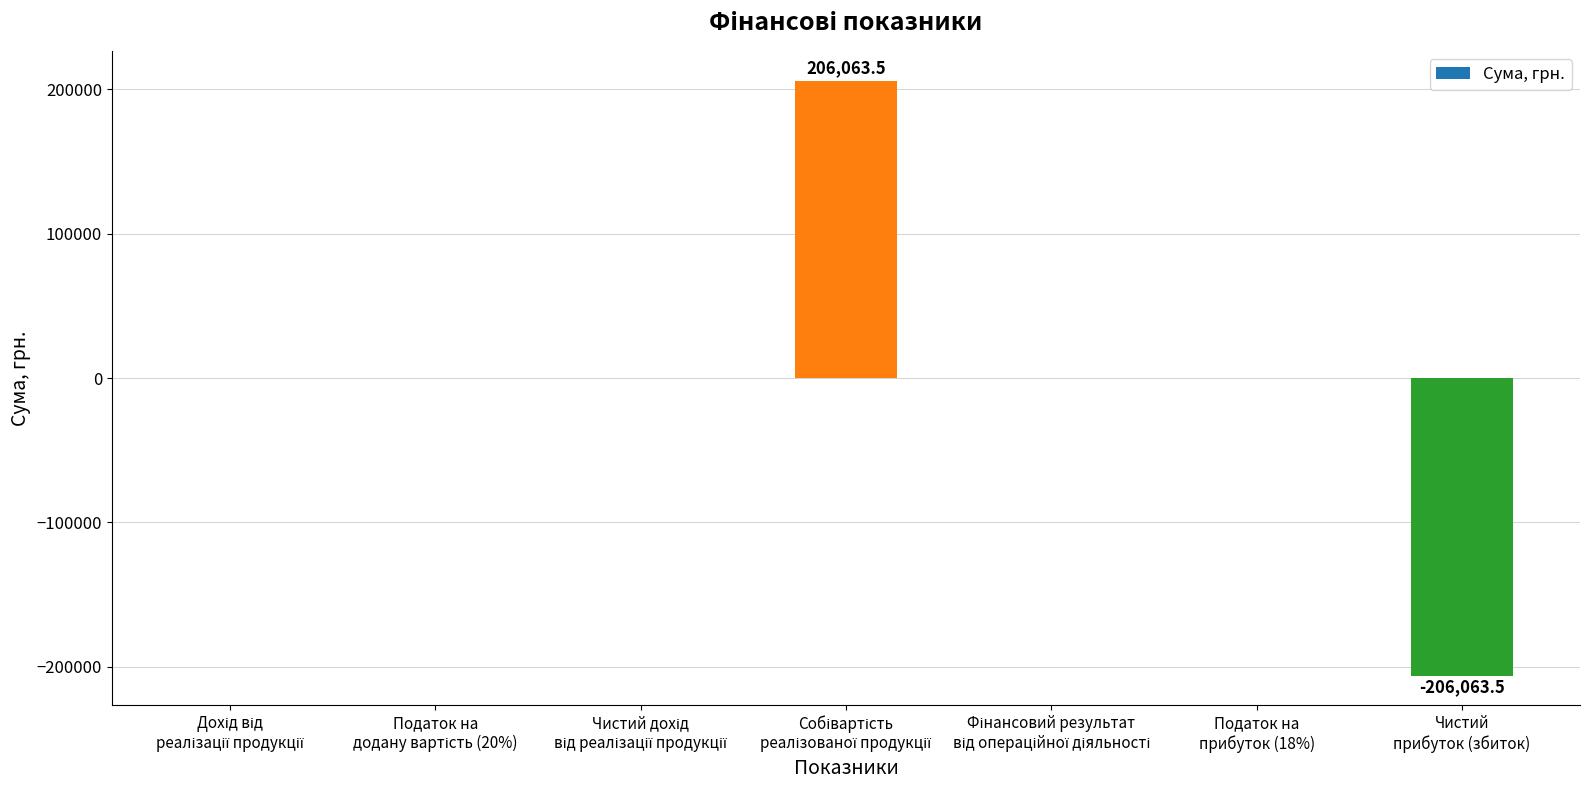

What is the maximum value shown in the chart?

206063.5